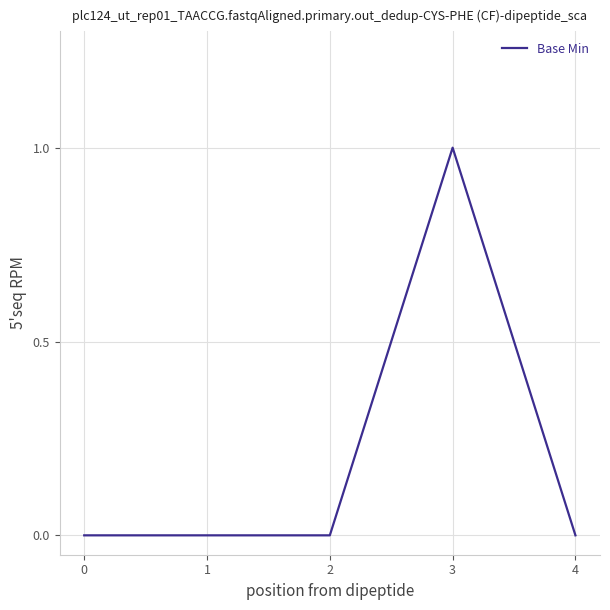

The value at 2 is -1. True or false?

False